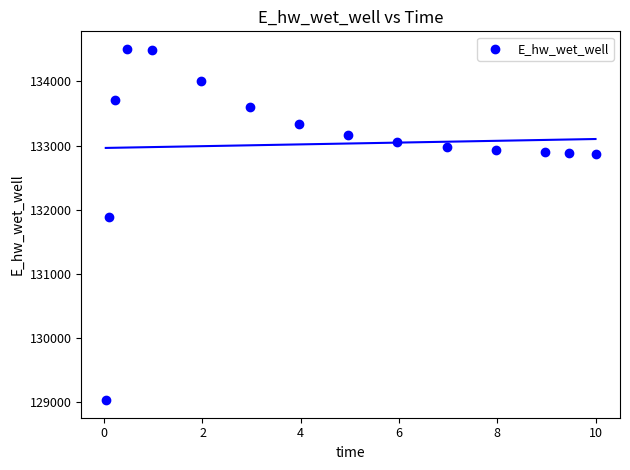

What Y value in the scatter plot is closest to 131766?

131885.5